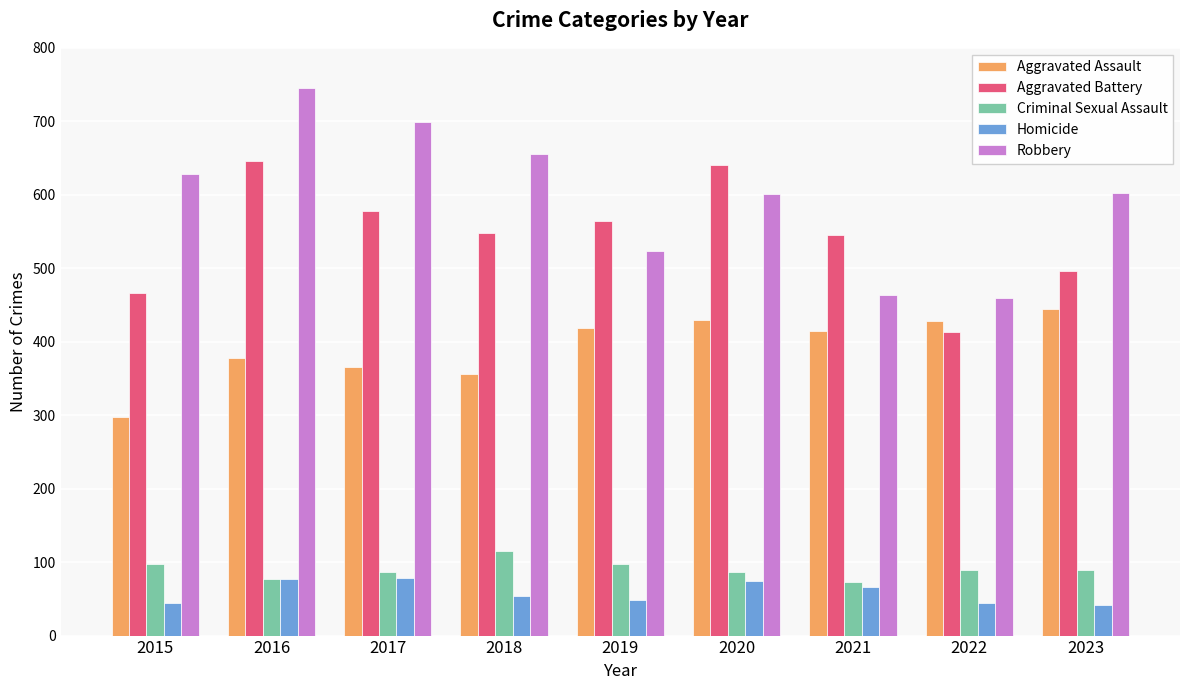

What is the average value of the Homicide series?

59